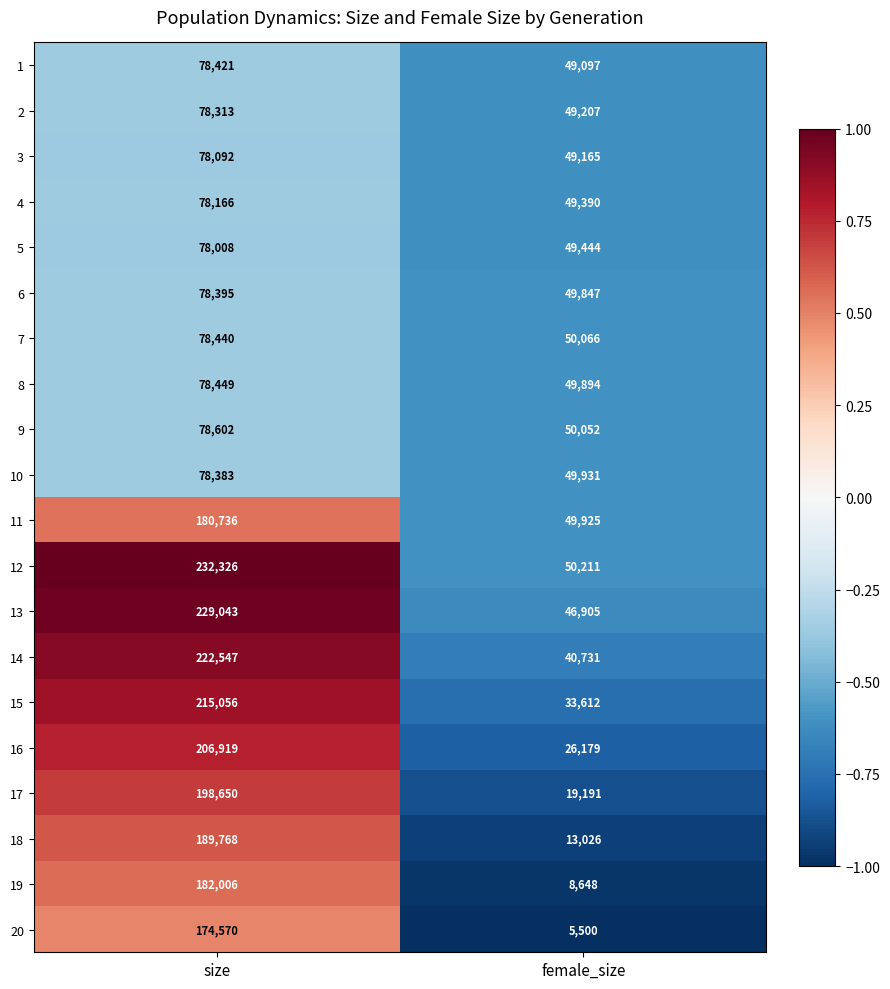

What is the average value of the 6 series?

64121